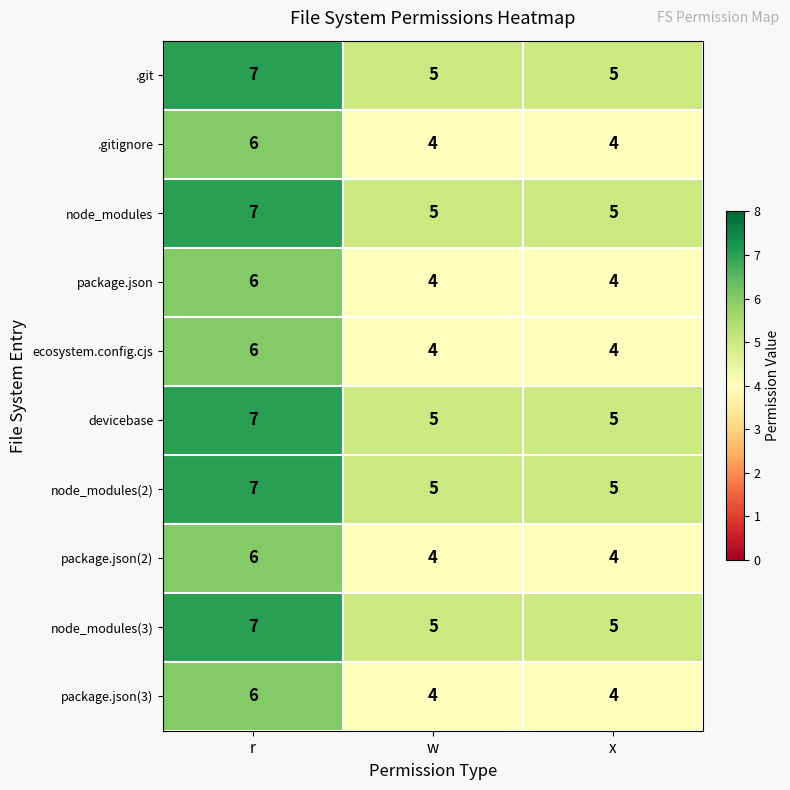

Reading left to right, what are all the values shown in this chart?

.git: 7	5	5
.gitignore: 6	4	4
node_modules: 7	5	5
package.json: 6	4	4
ecosystem.config.cjs: 6	4	4
devicebase: 7	5	5
node_modules(2): 7	5	5
package.json(2): 6	4	4
node_modules(3): 7	5	5
package.json(3): 6	4	4